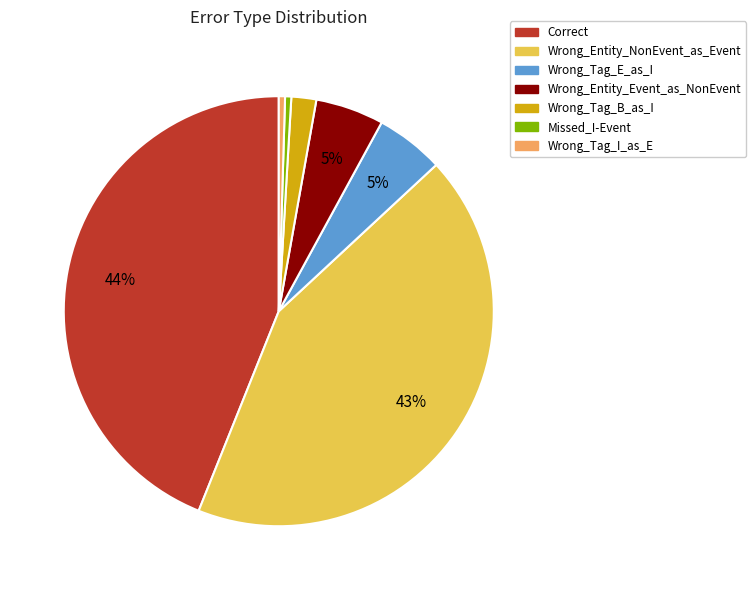

Does Missed_I-Event account for over 50% of the chart?

No